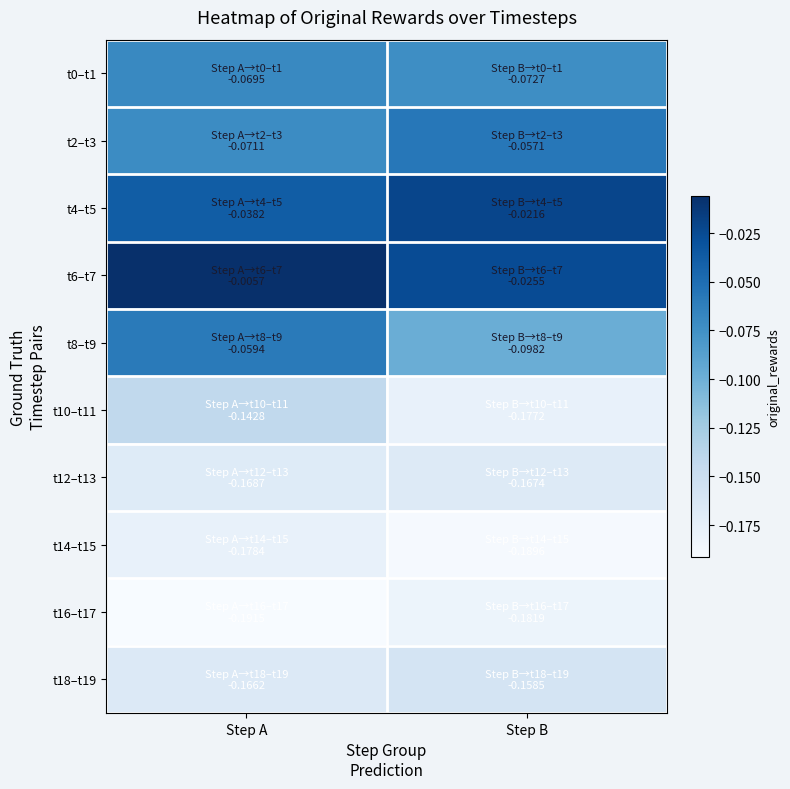

Between Step A and Step B, which series saw the biggest shift?

t8–t9